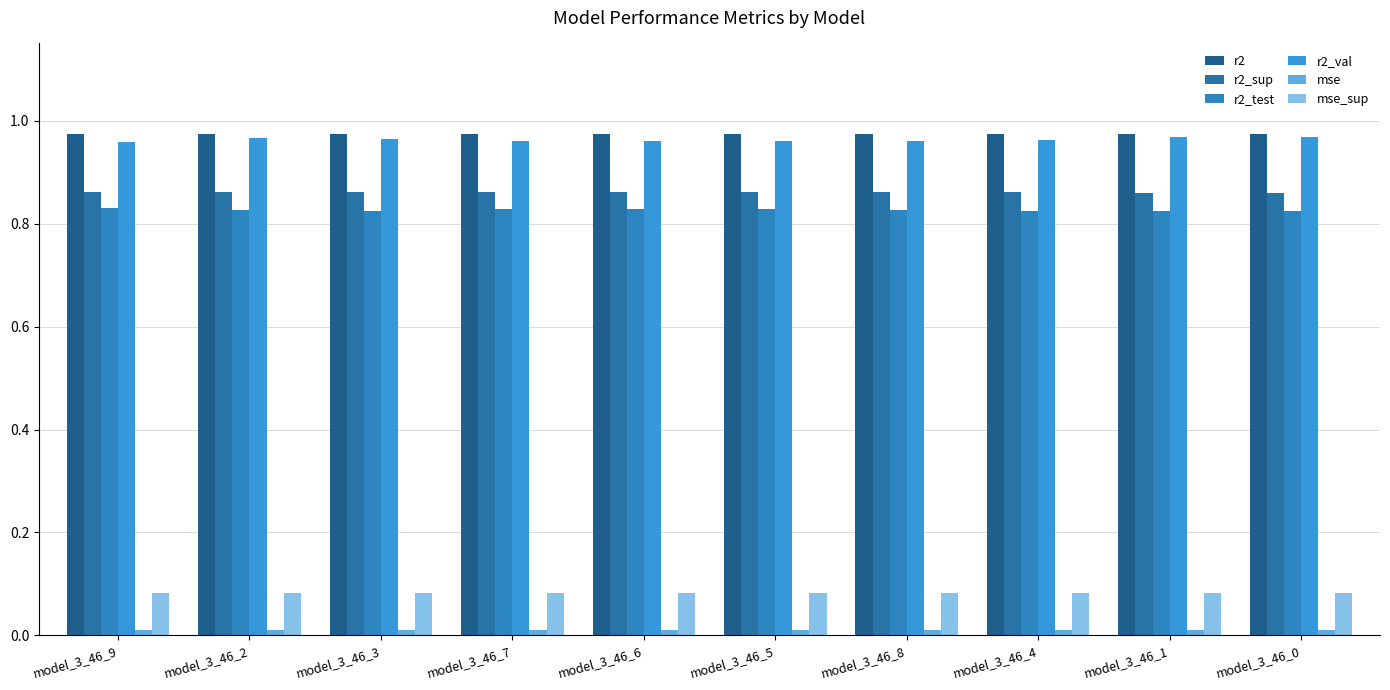

What is the label of the 6th bar from the left?

model_3_46_5